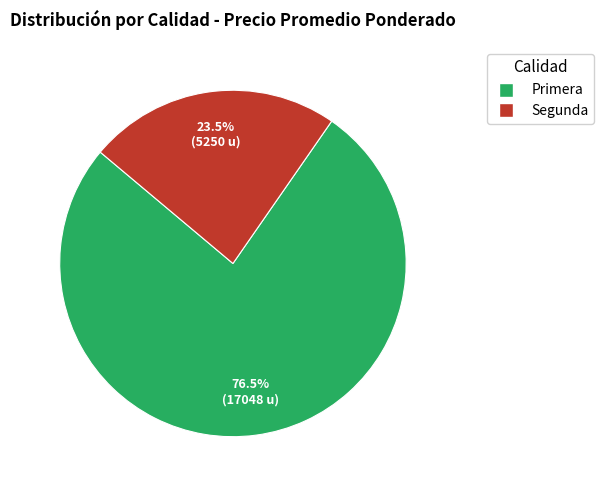

Count the number of slices in the pie.

2